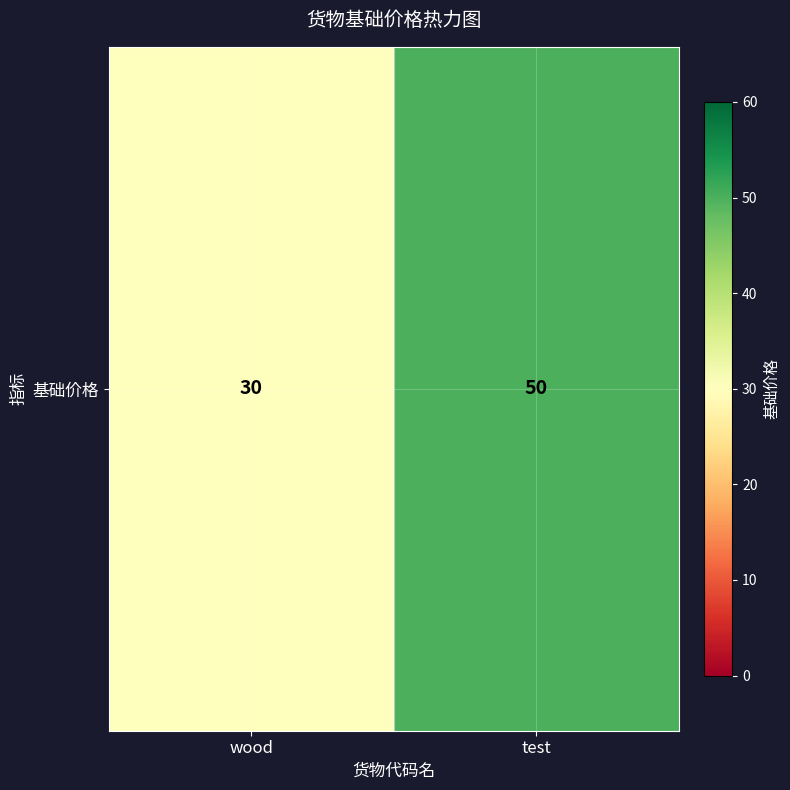

Read the value at wood, to the nearest 5.

30